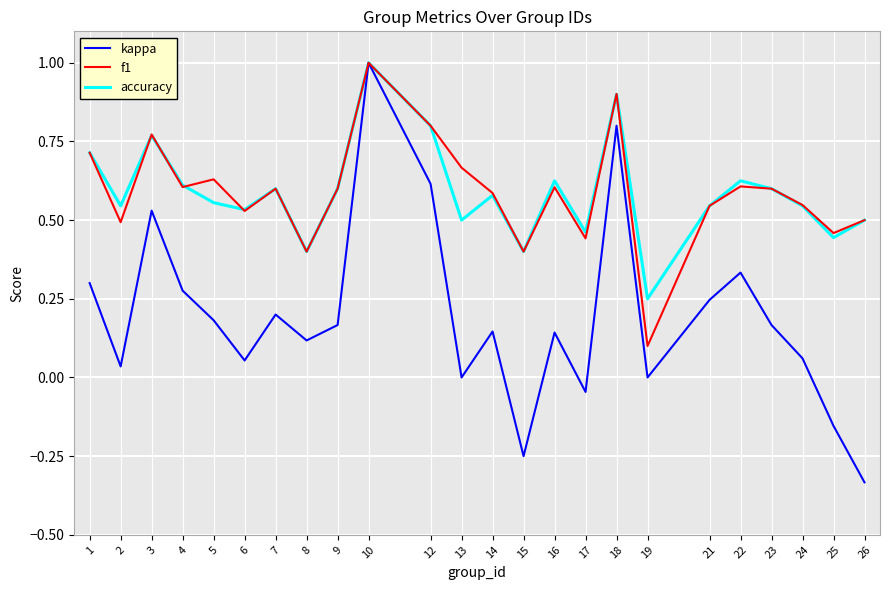

Count the number of data series in this chart.

3